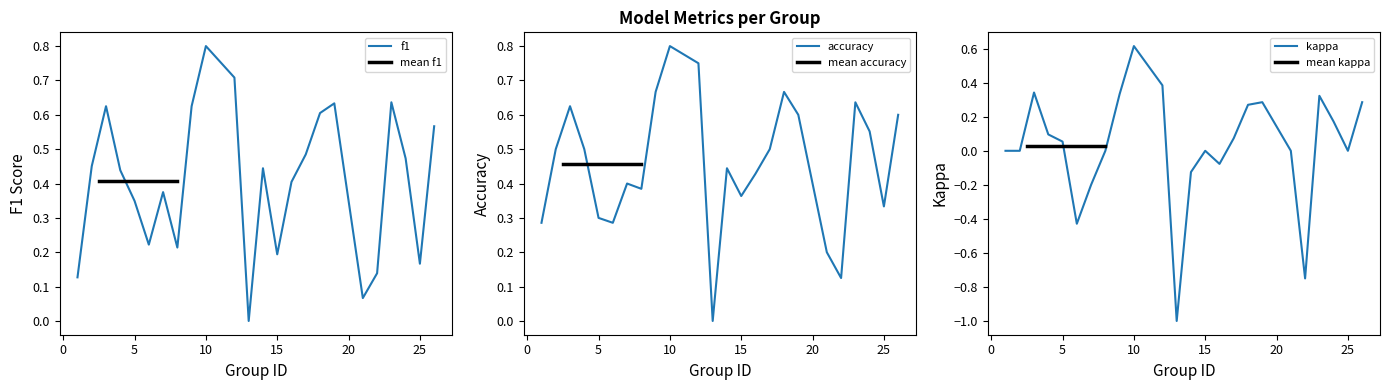

What is the value of the f1 point at the 13th from the left?

0.4